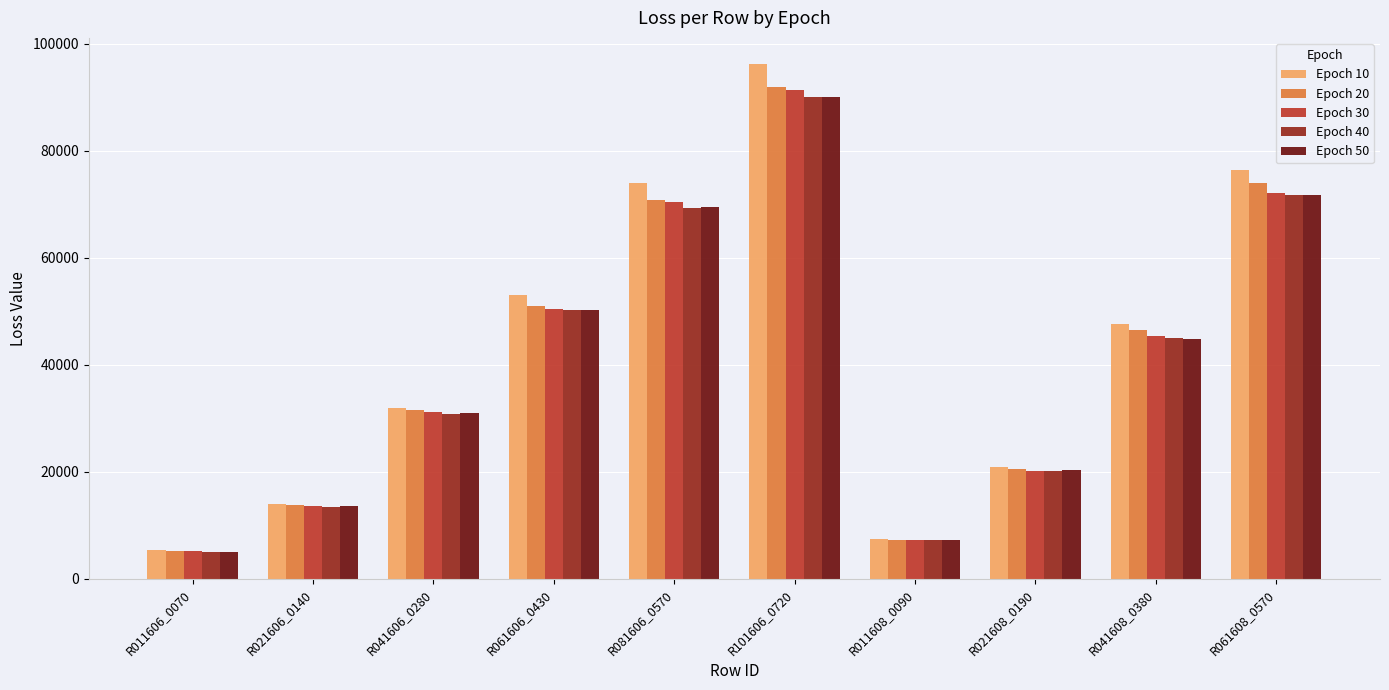

What is the average value of the Epoch 10 series?

42685.5